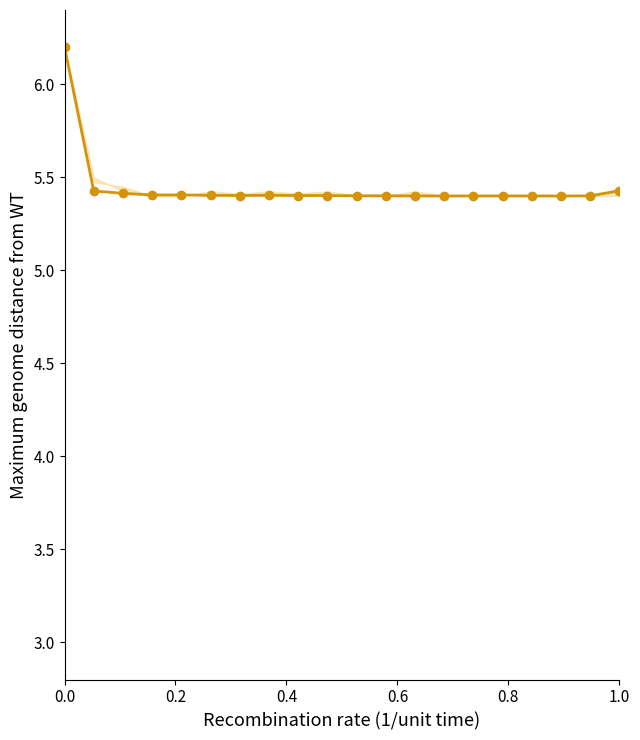

How many series are shown in this chart?

1